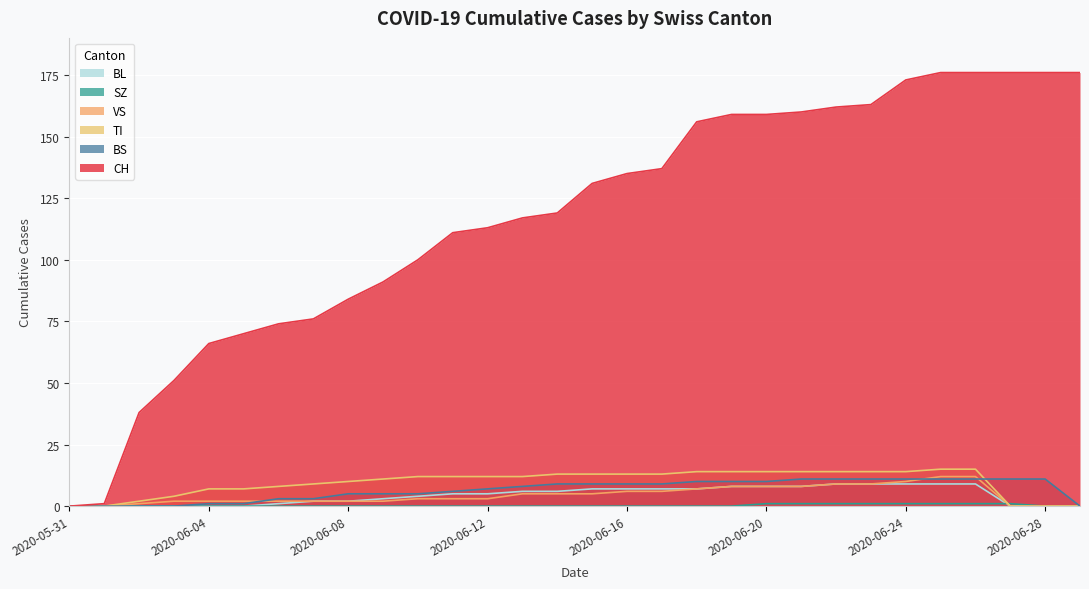

Is it true that SZ equals -1 at 2020-06-04?

False